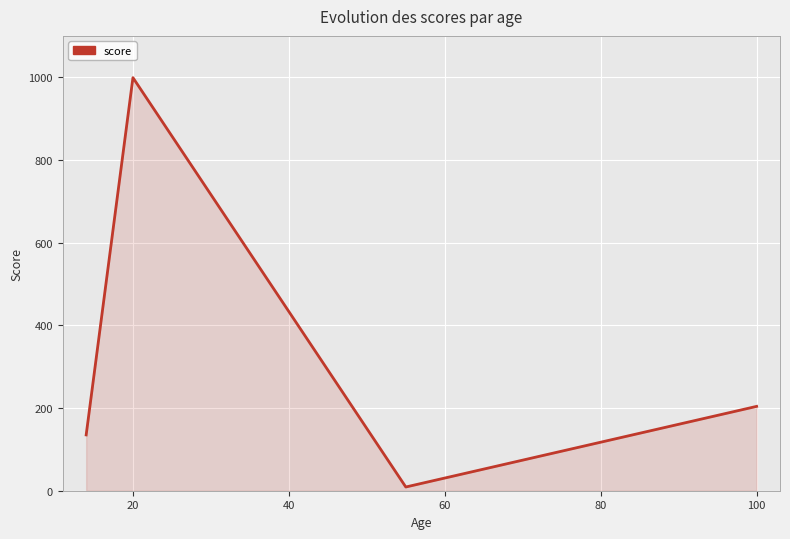

How many categories are shown in the chart?

4